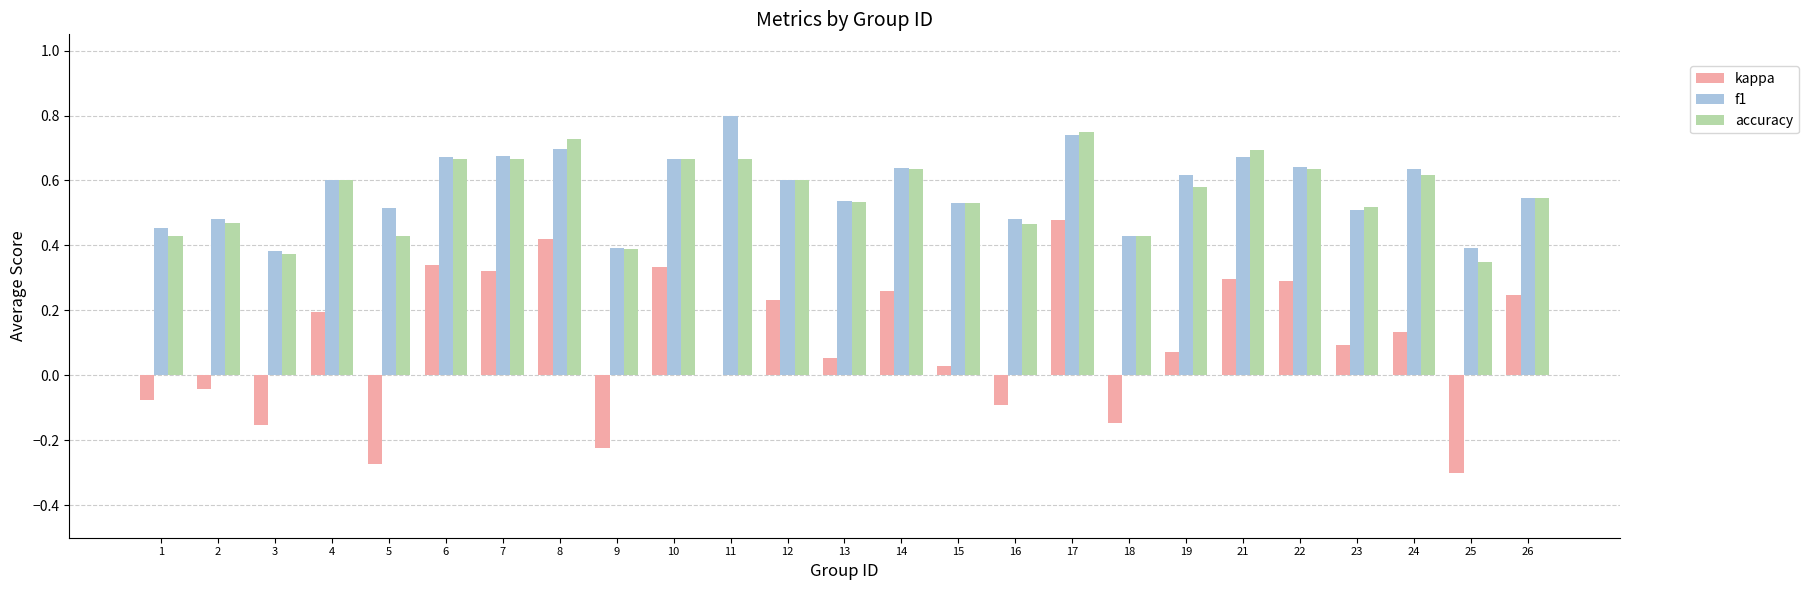

Which series changed the most between 2 and 17?

kappa